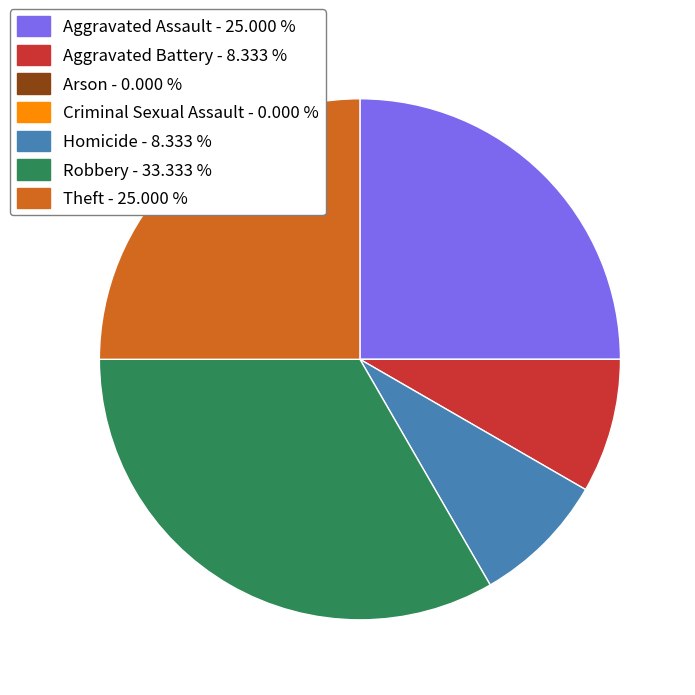

Does any single category account for the majority?

No